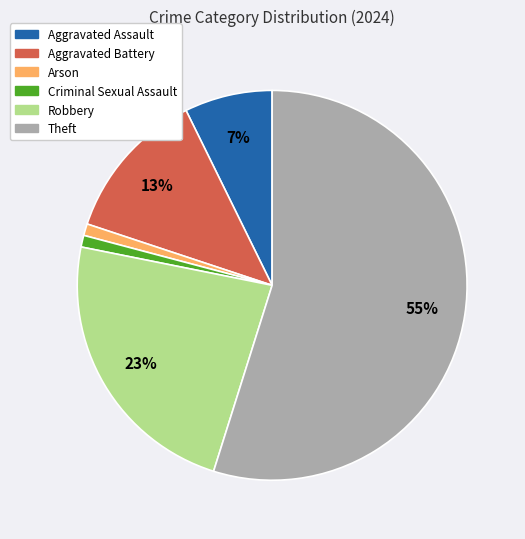

Is there a majority slice in this chart?

Yes